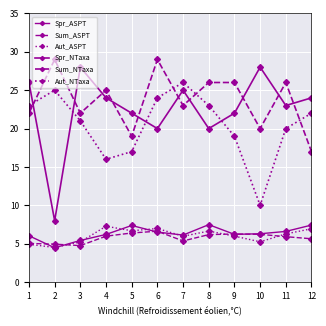

How many values in the Aut_NTaxa series are below 22?

6